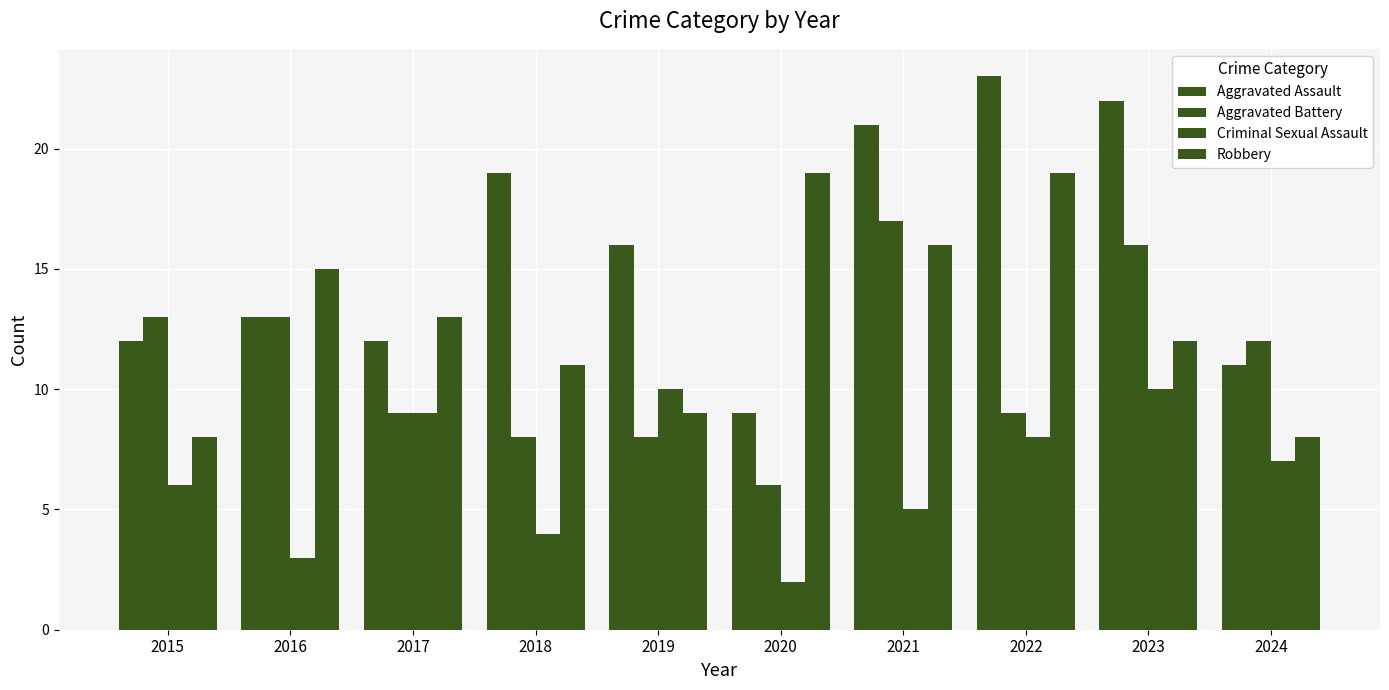

How many bars are there in total?

40